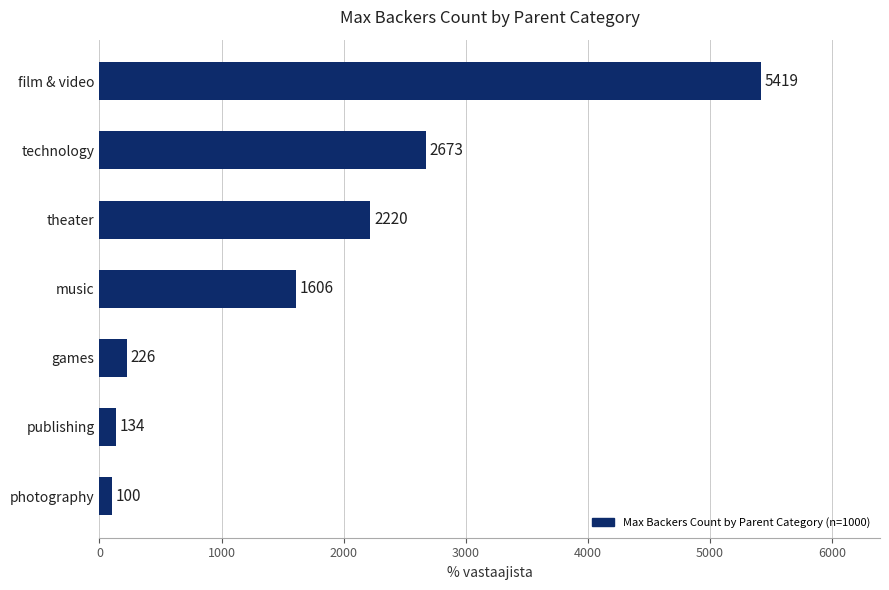

Does the chart contain any negative values?

No